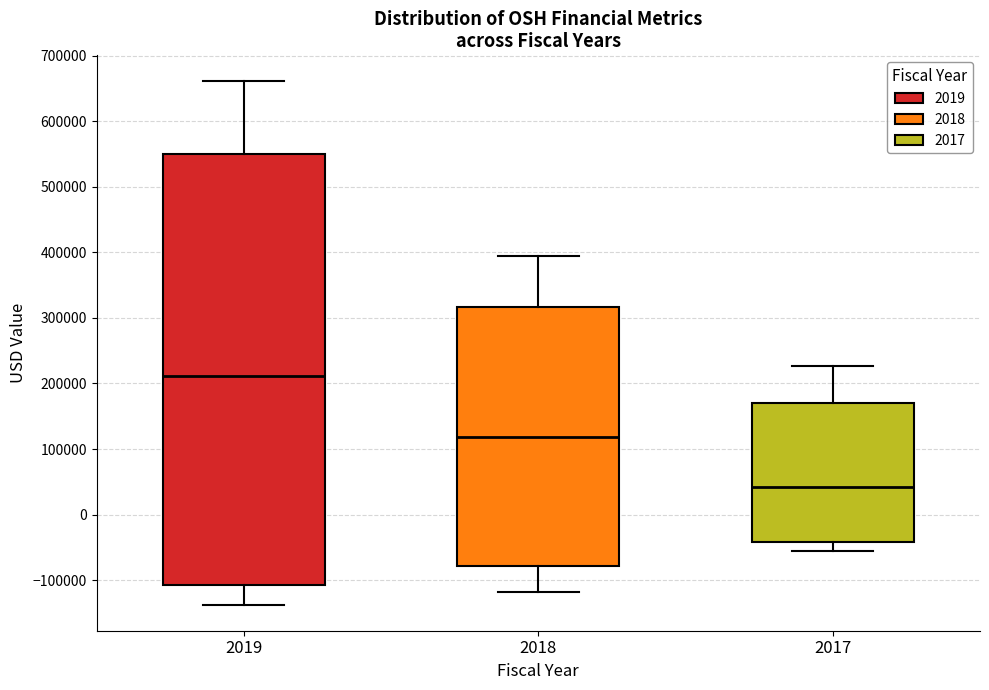

Comparing the boxes themselves (not the whiskers), which one is the tallest?

2019